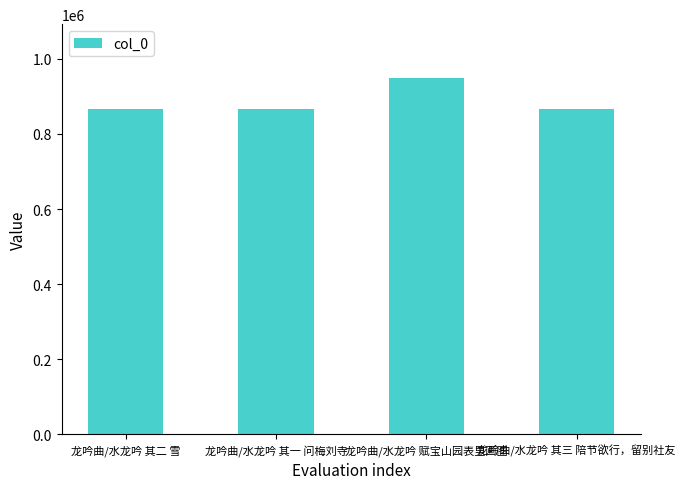

Count the number of categories in the chart.

4